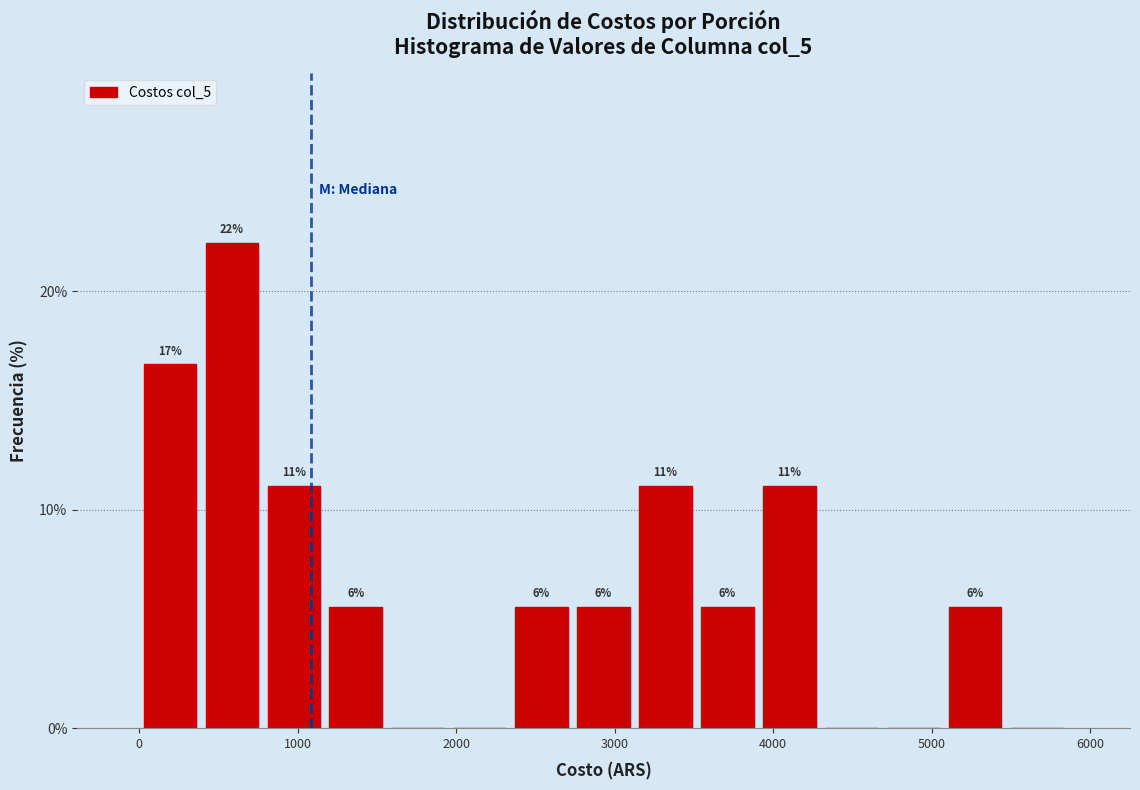

Read against the x-axis, roughly where is the centre of the tallest bar?

600